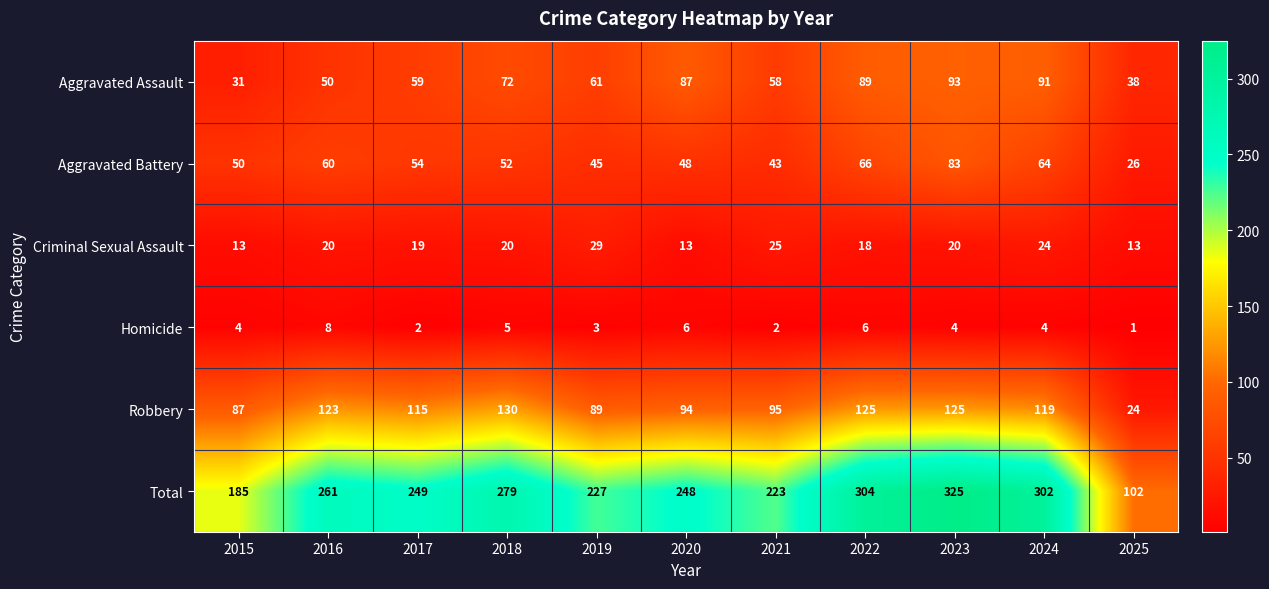

What is the smallest value displayed?

1